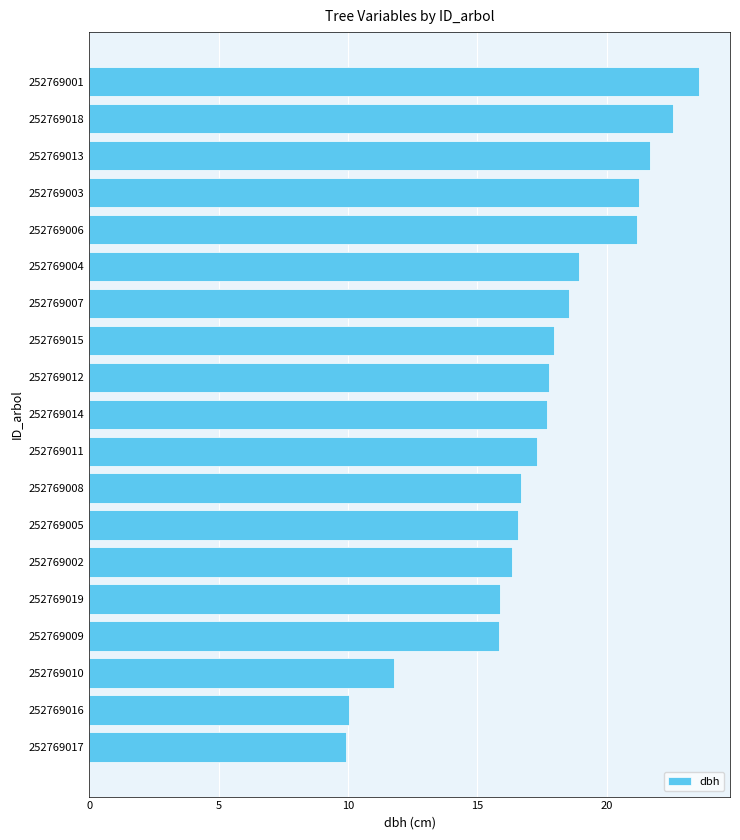

What is the average value?

17.4